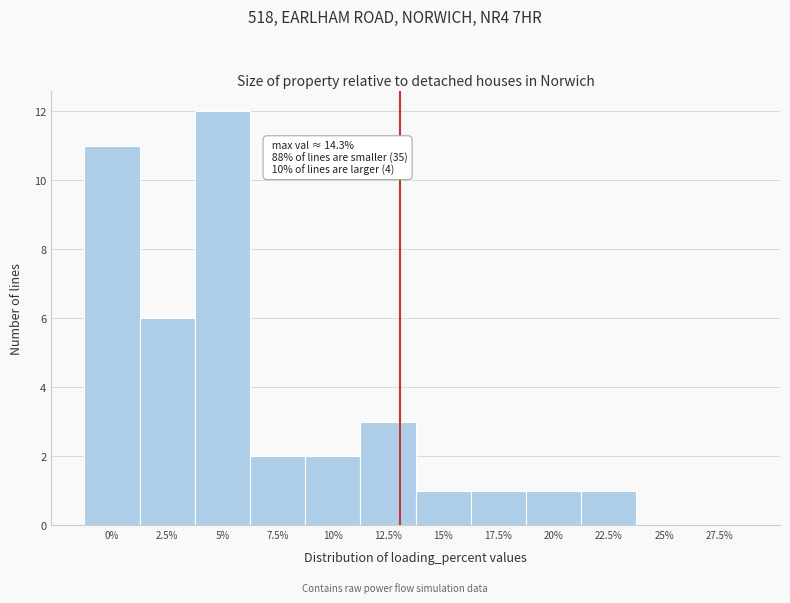

Reading right to left, what are all the values shown in this chart?

27.5%=0	25%=0	22.5%=1	20%=1	17.5%=1	15%=1	12.5%=3	10%=2	7.5%=2	5%=12	2.5%=6	0%=11